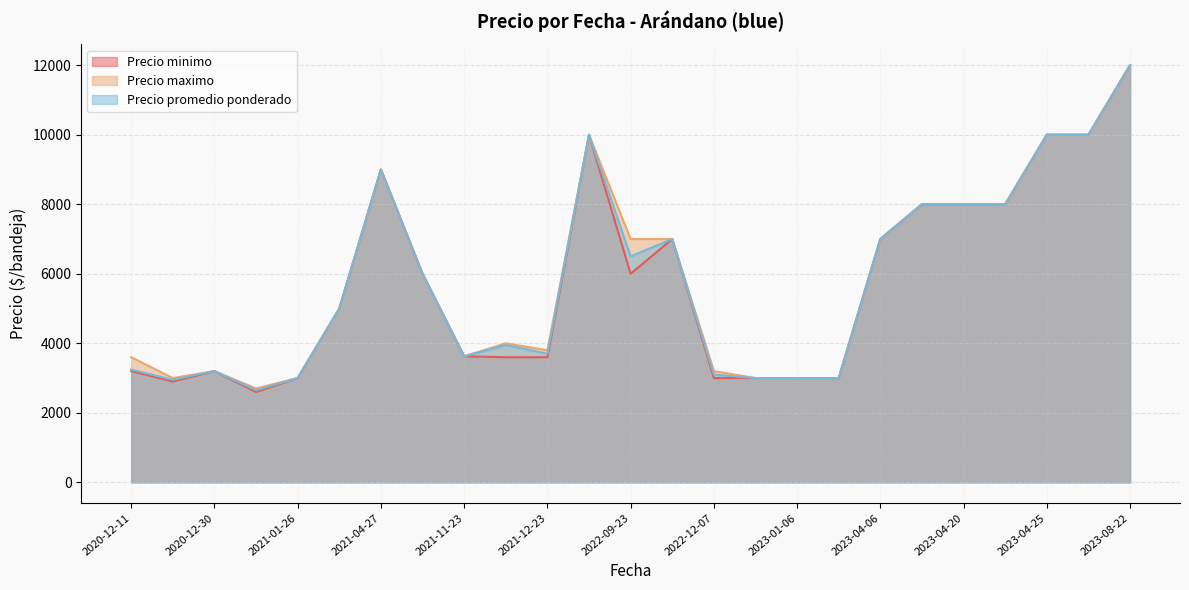

True or false: Precio maximo and Precio minimo intersect in this chart.

False